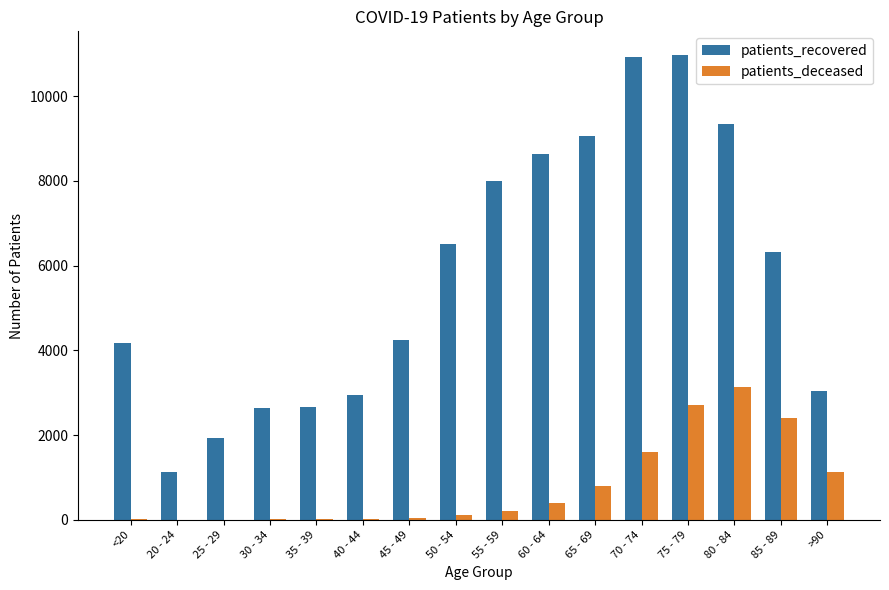

What are all the series names shown in the legend?

patients_recovered, patients_deceased